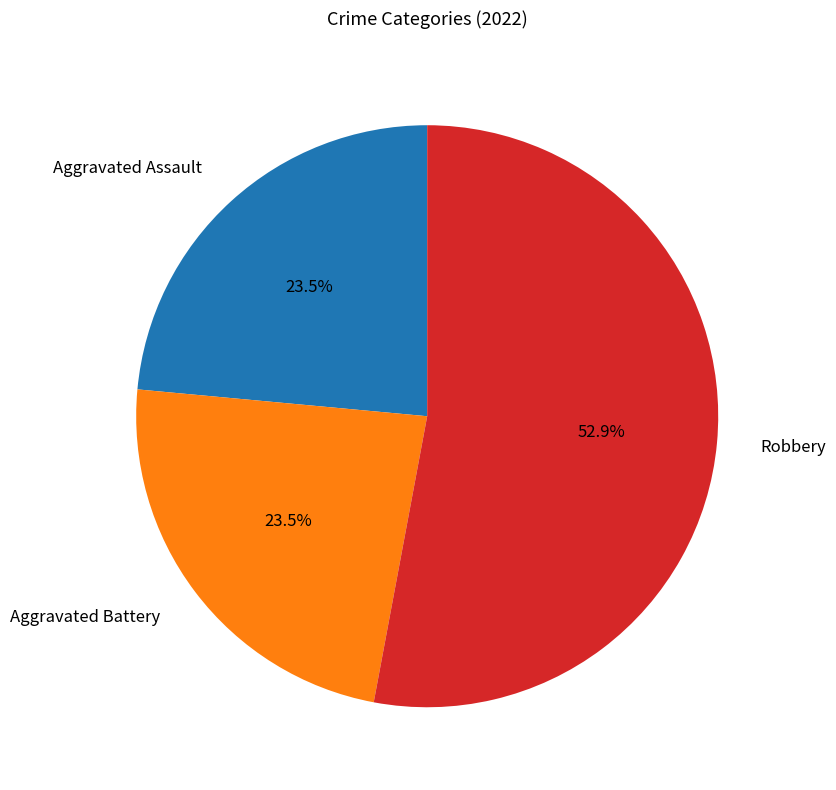

Which category accounts for the majority?

Robbery